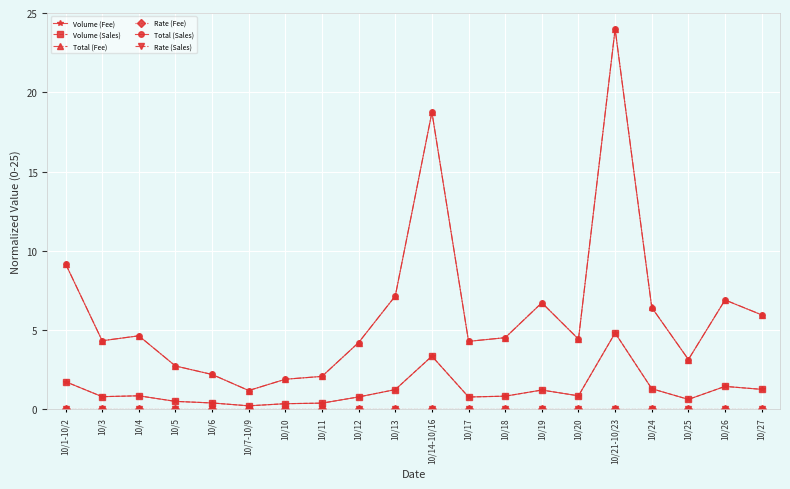

What is the sum of the Total (Fee) values at 10/13 and 10/3?

11.5